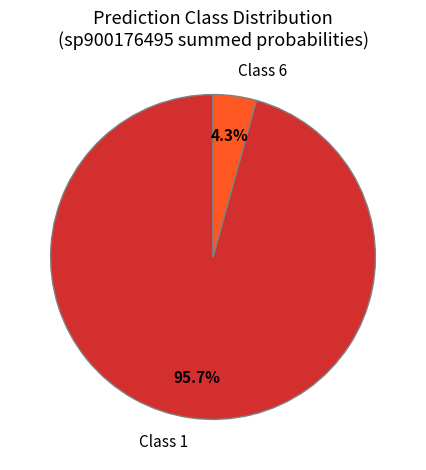

How many segments does this pie chart have?

2